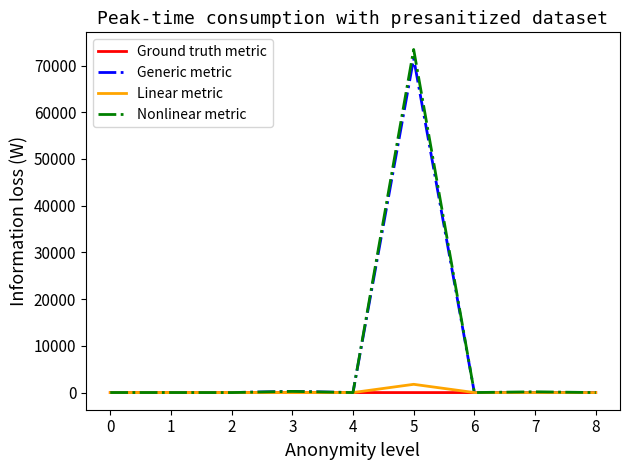

Which series changed the most between 5 and 8?

Nonlinear metric